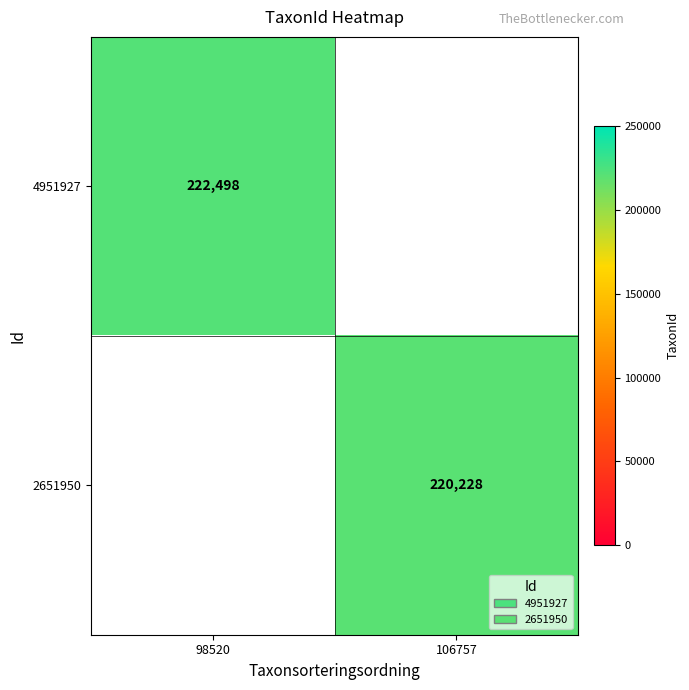

The 4951927 series shows 353956 at 98520. True or false?

False